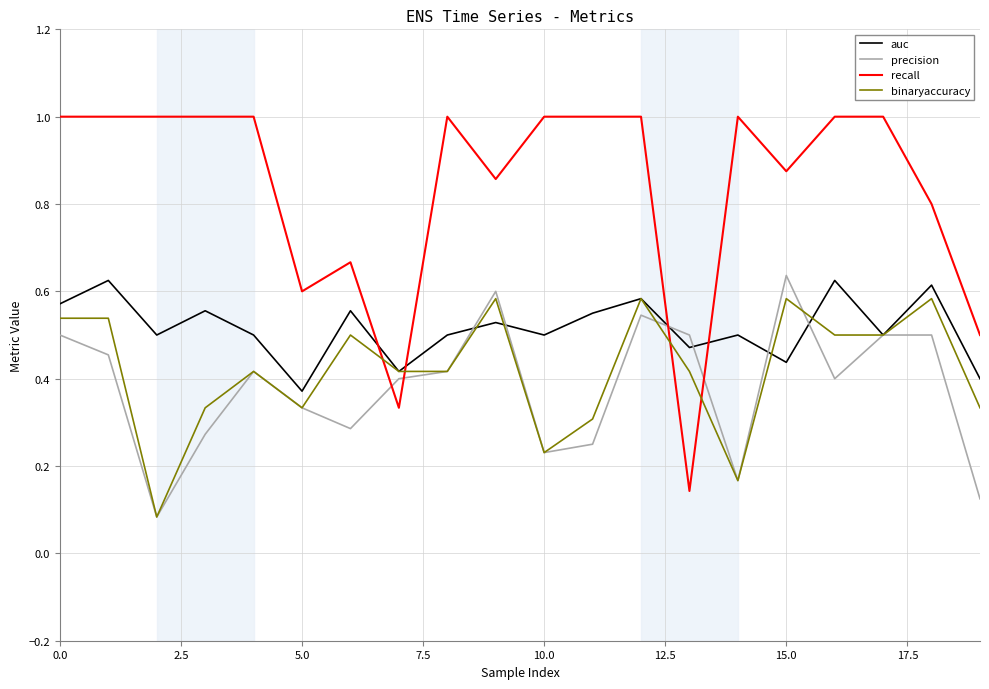

Which series has the largest range (max minus min)?

recall